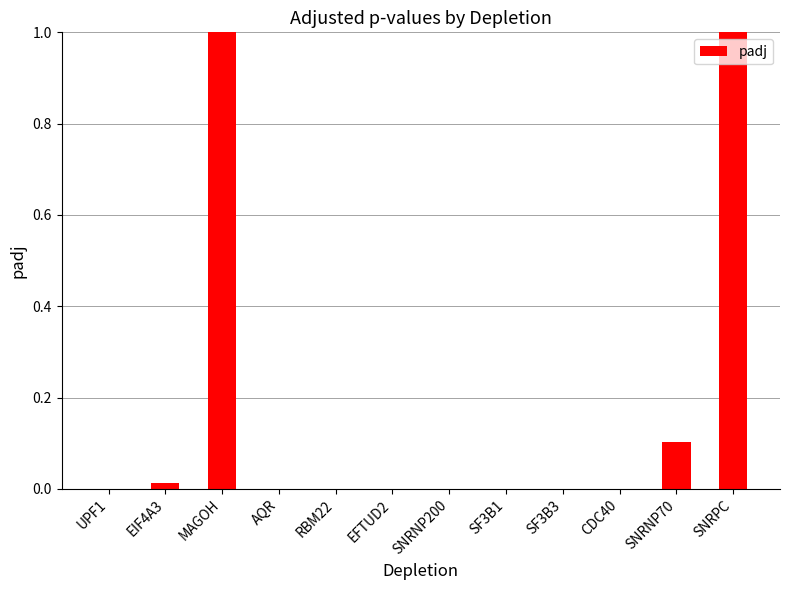

True or false: the data shows 0.0 at SNRNP70.

False